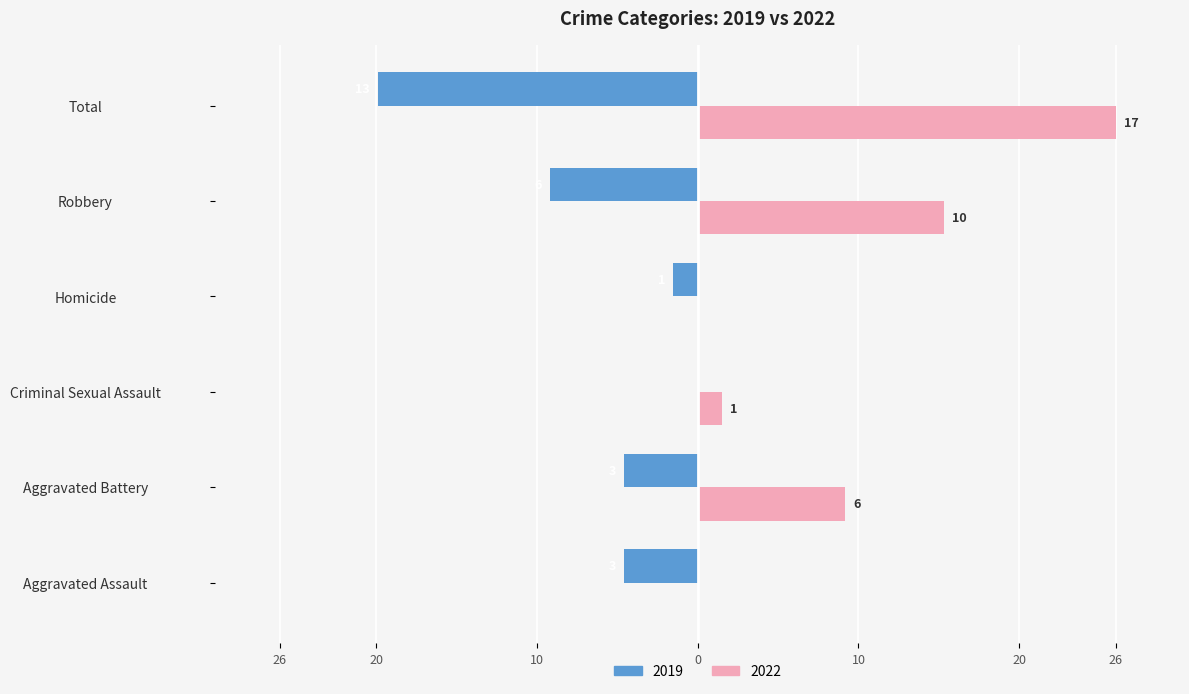

What are all the series names shown in the legend?

2019, 2022